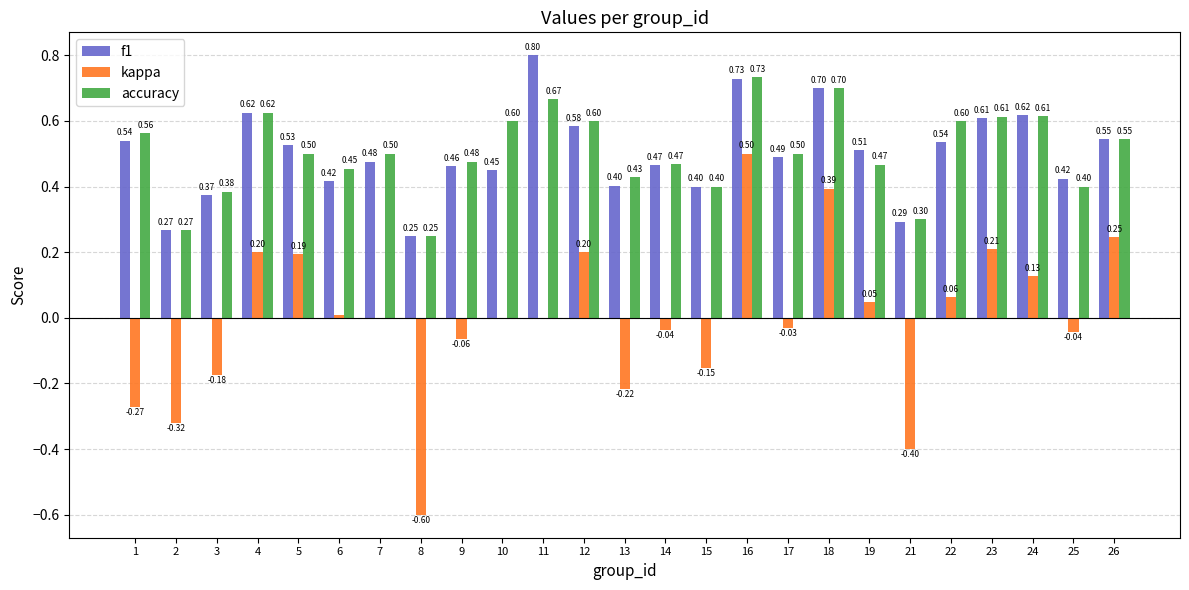

What is the spread (max minus min) of values at 17?

0.5